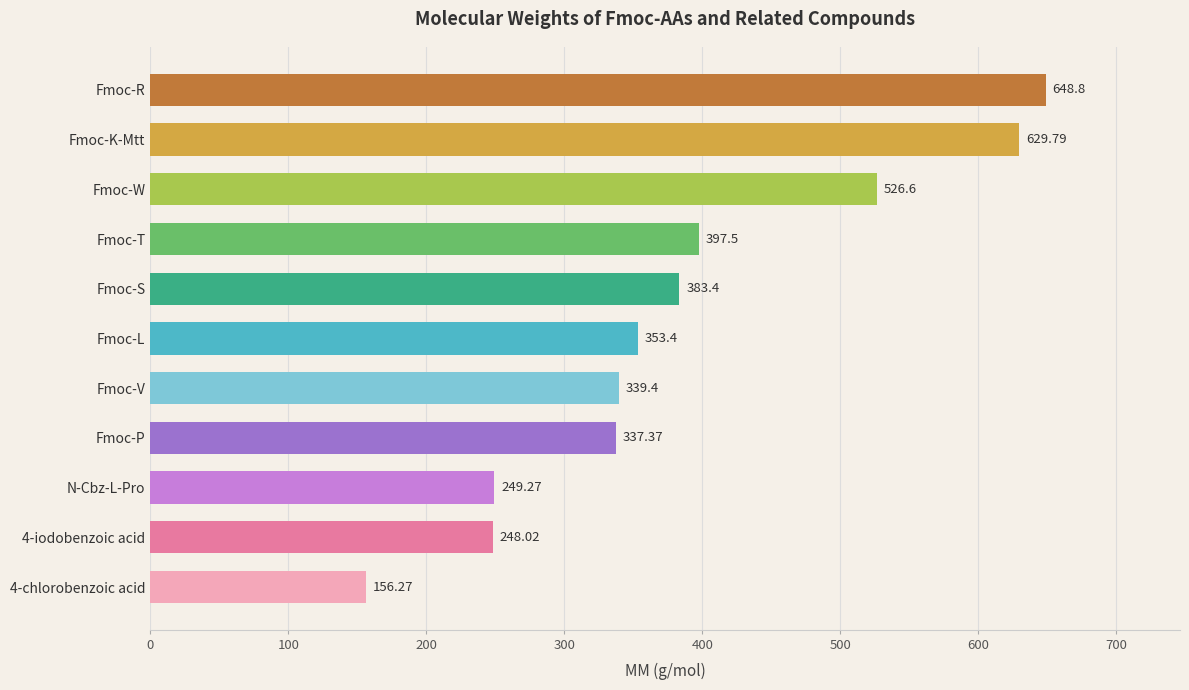

What is the sum of all values?

4269.8